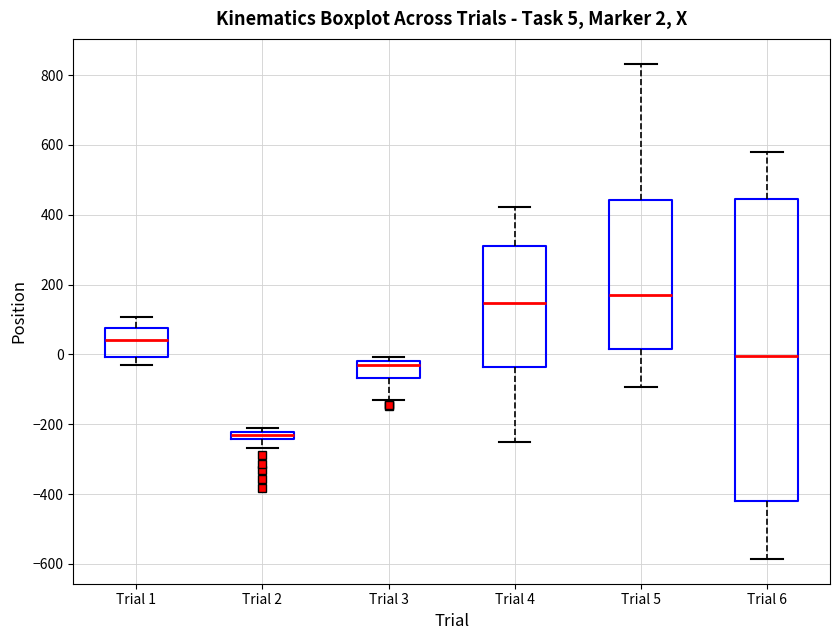

Comparing the boxes themselves (not the whiskers), which one is the tallest?

Trial 6